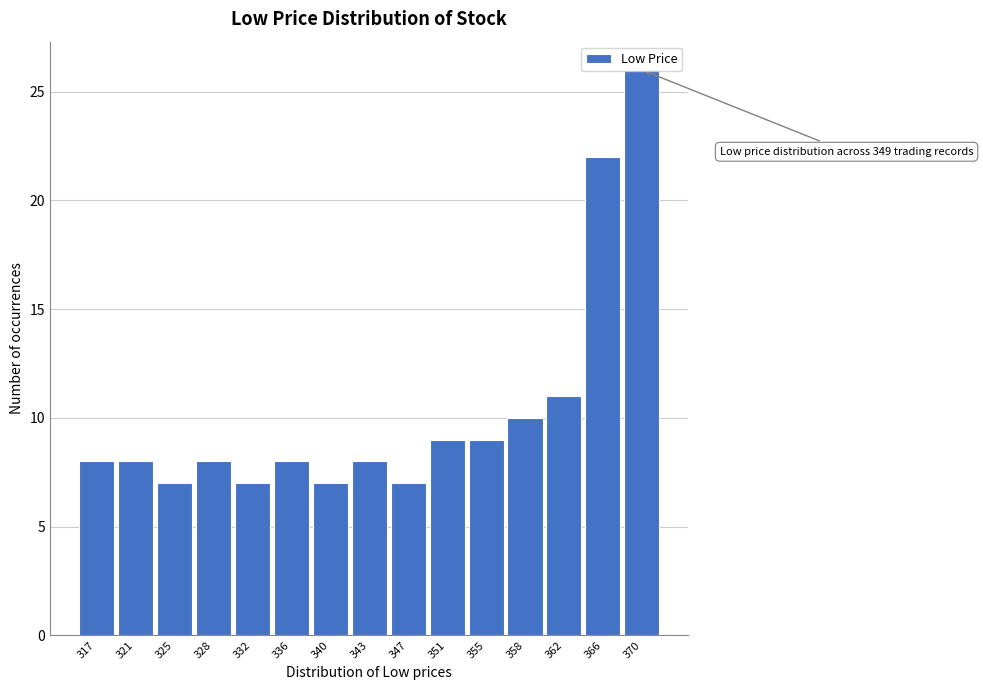

Between 343 and 358, which is larger?

358